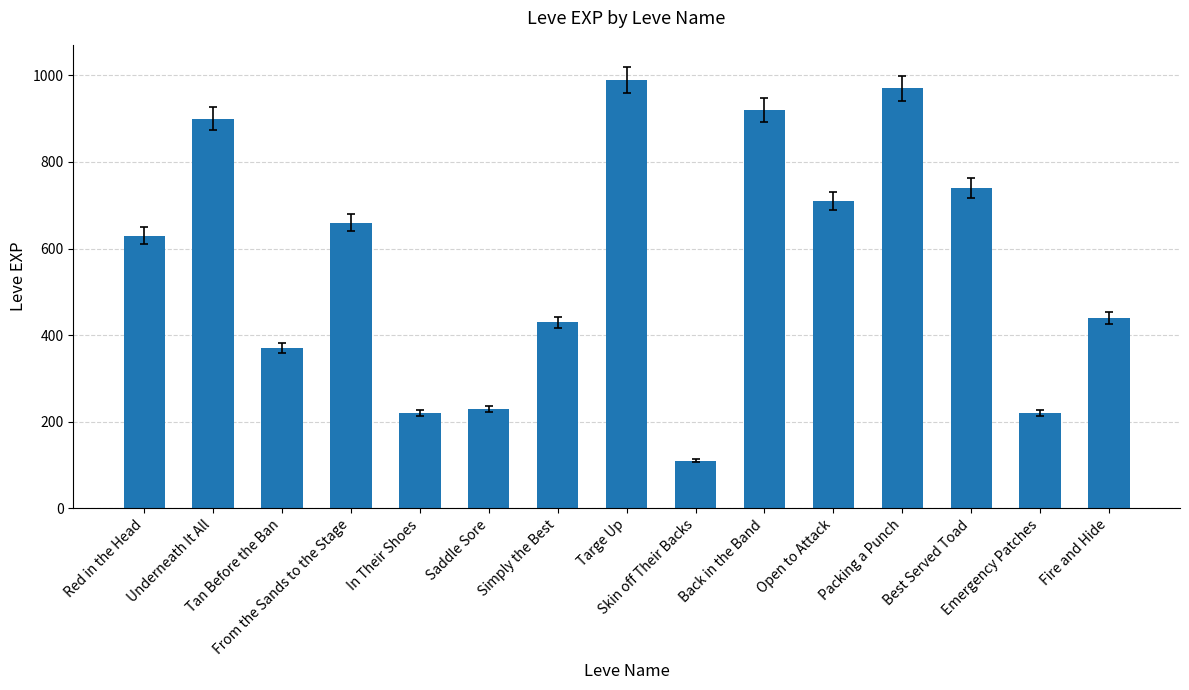

At which label is the value closest to 550?

Red in the Head